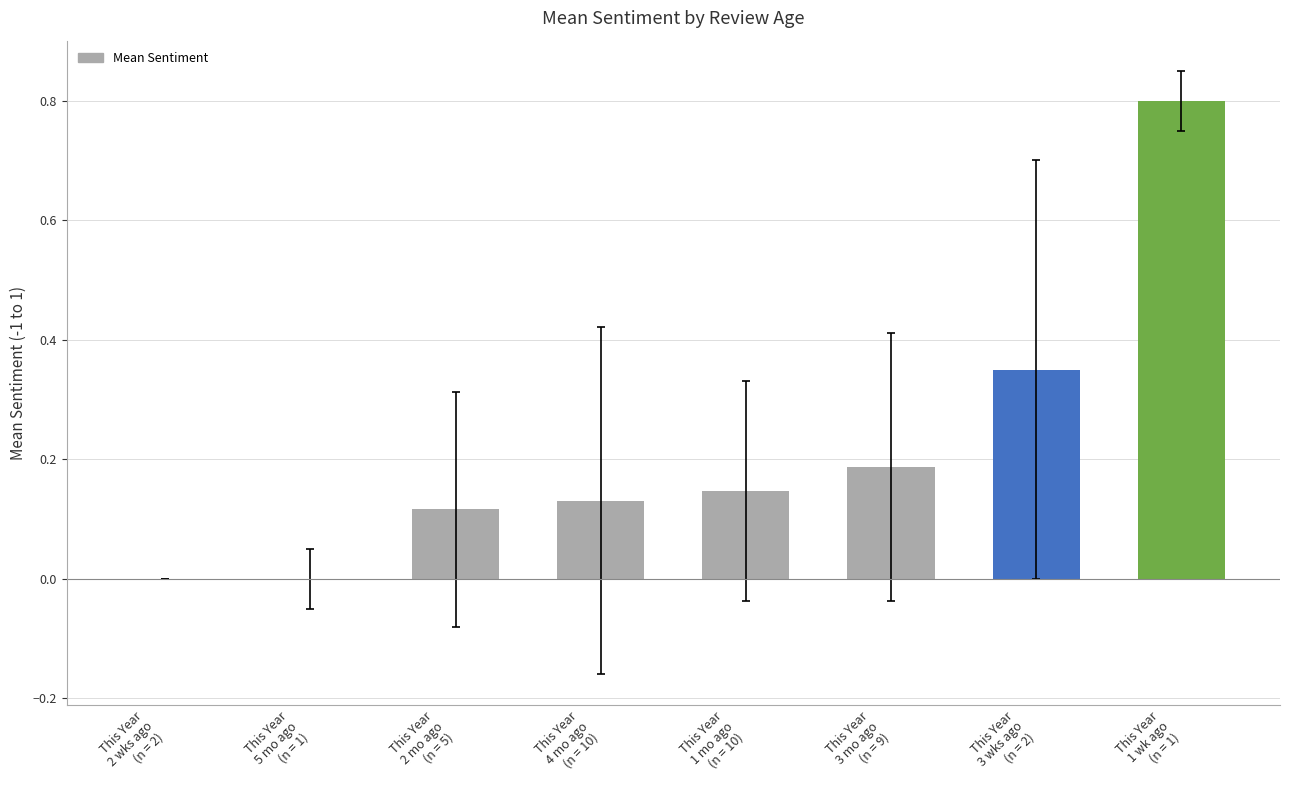

What is the sum of all values?

1.7